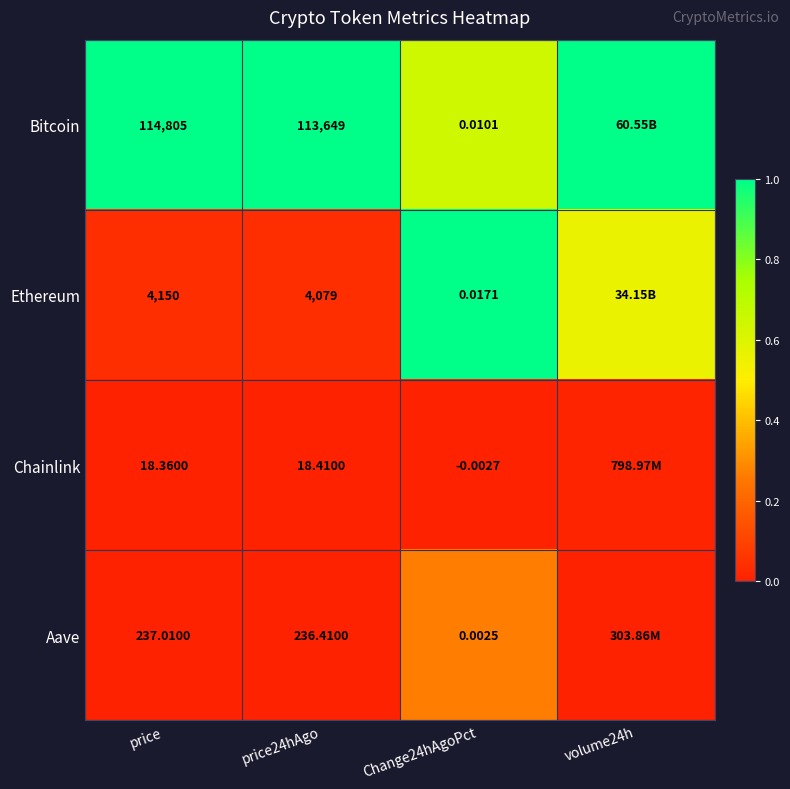

At price, list the series in order from largest to smallest.

Bitcoin, Ethereum, Aave, Chainlink